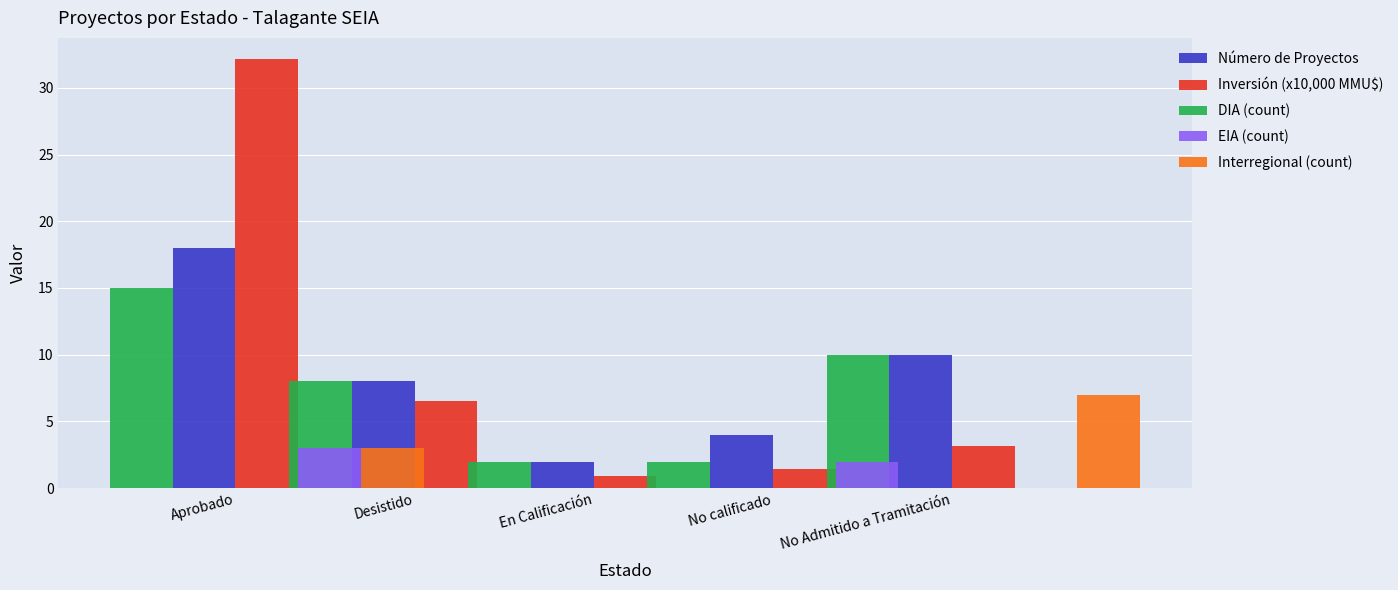

How many EIA (count) values are between 0 and 2?

4